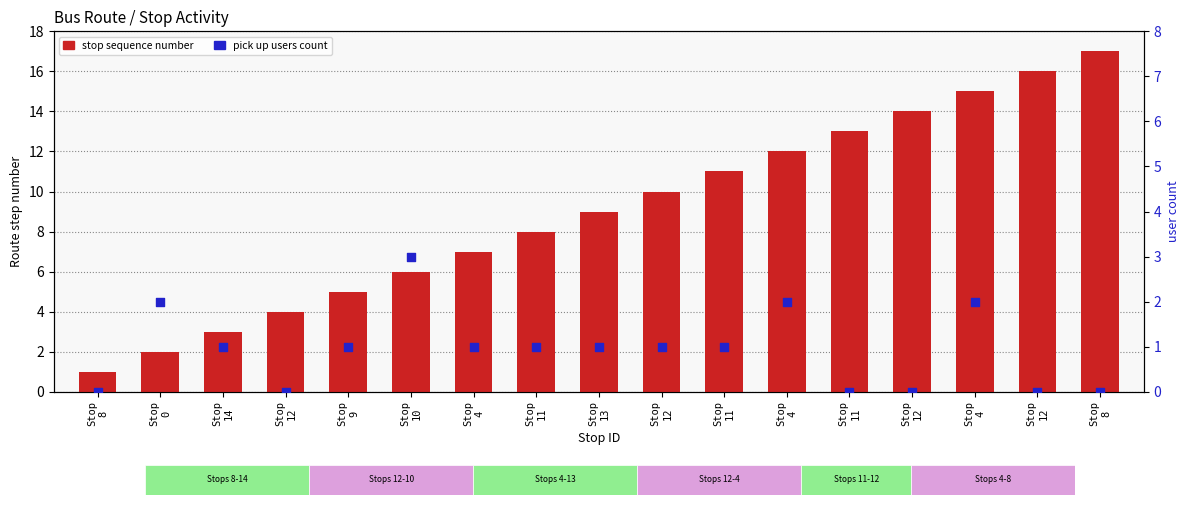

Is the value of pick up users count at Stop
12 greater than the value of stop sequence number at Stop
11?

No